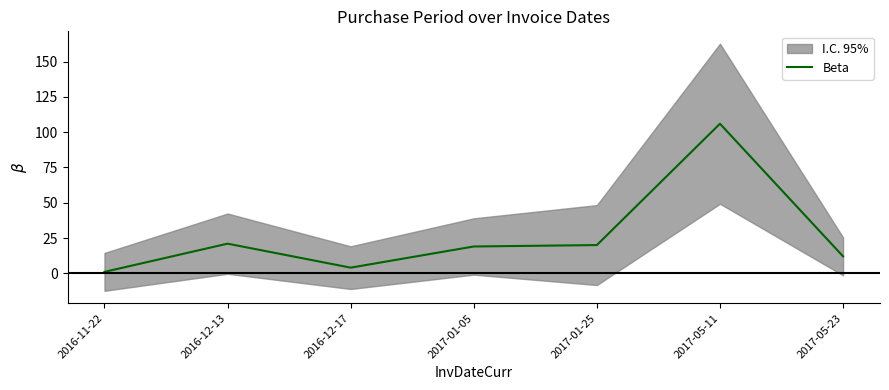

What is the label of the 3rd point from the left?

2016-12-17